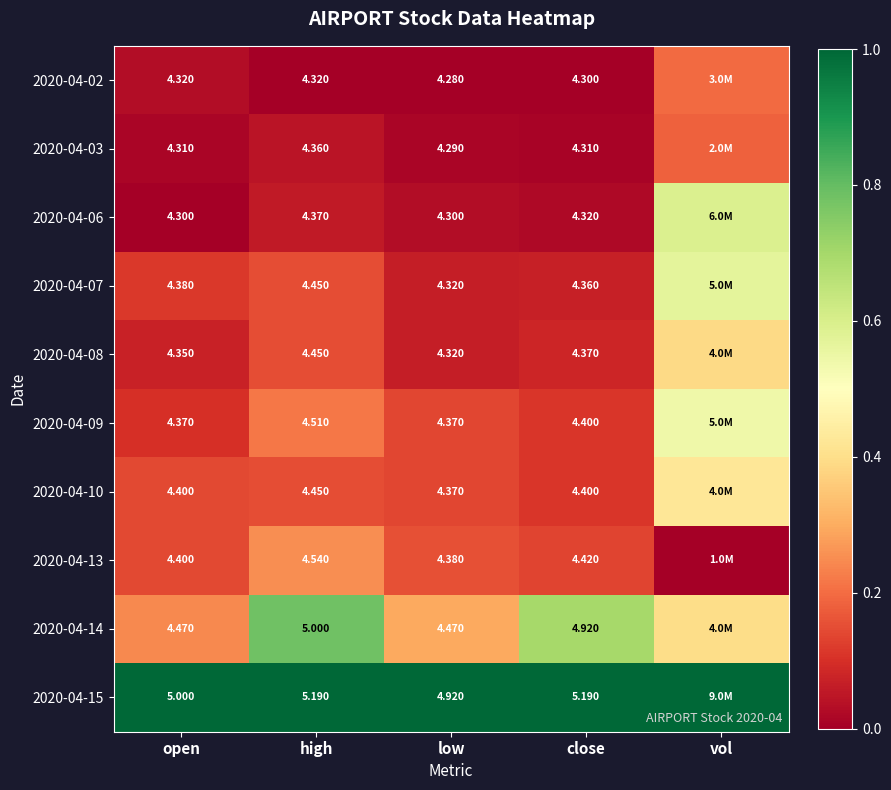

At which category is the sum across all series the highest?

vol